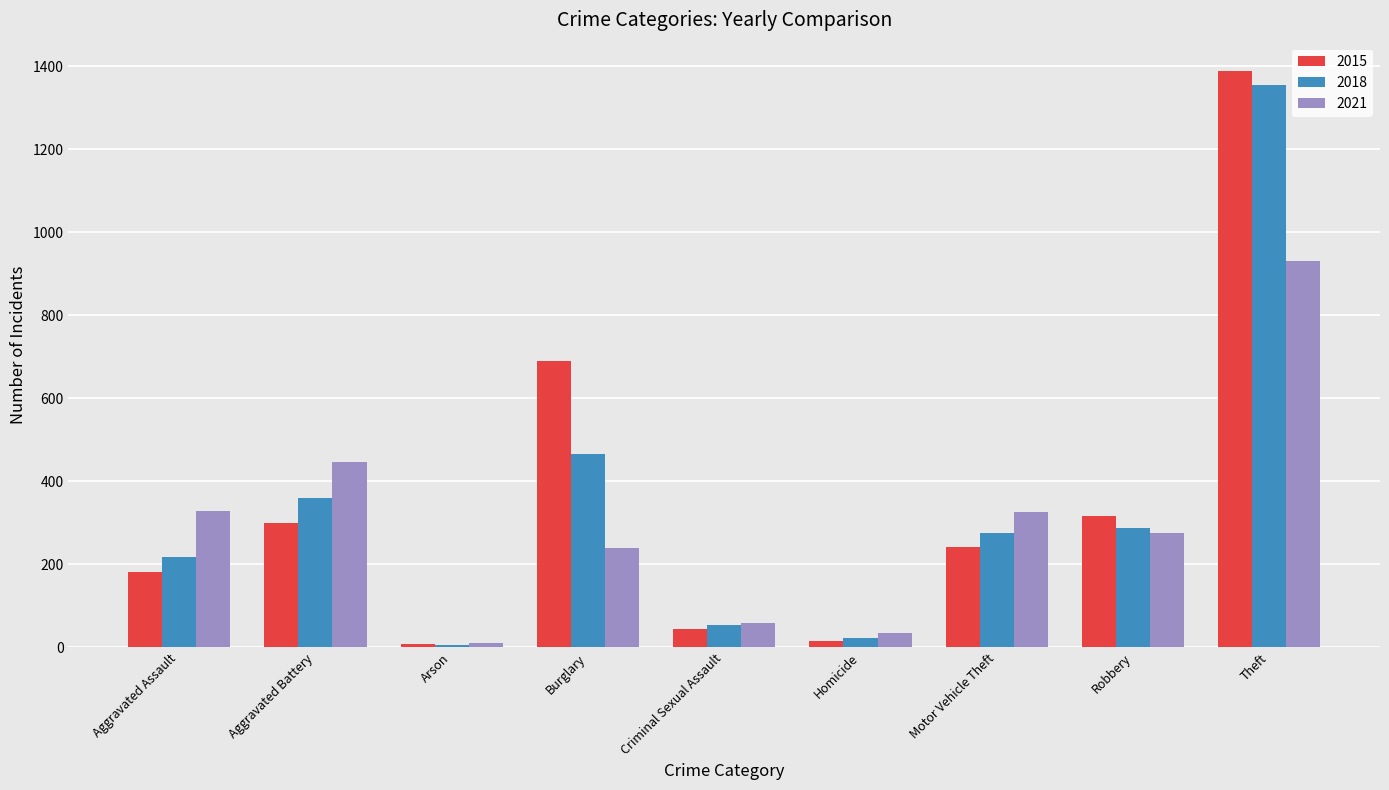

At which label does 2015 first exceed 242?

Aggravated Battery